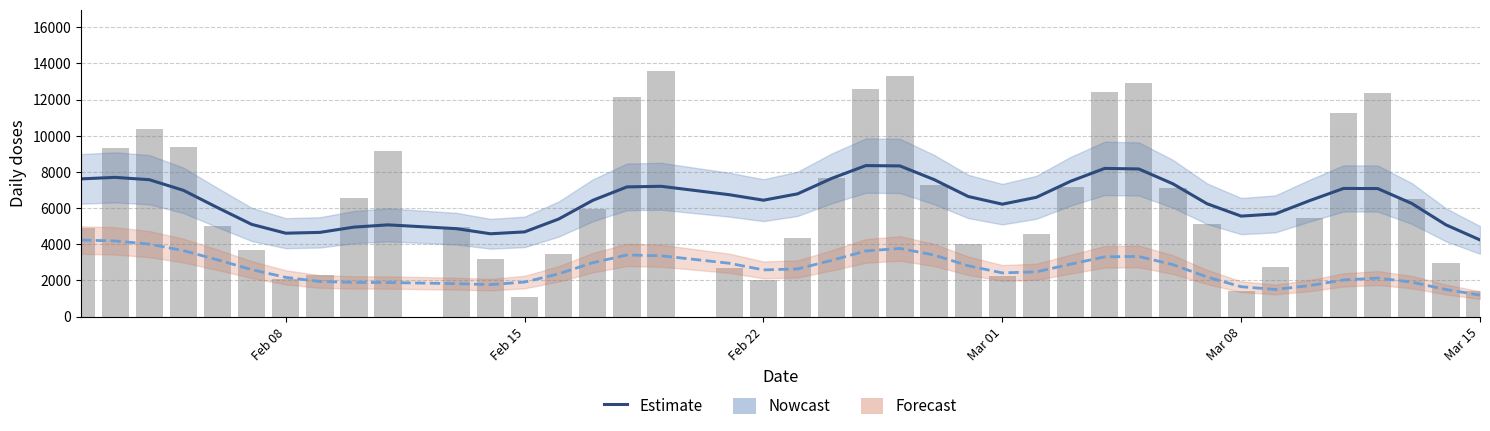

Is it true that dziennie equals 1479.6 at Mar 08?

False